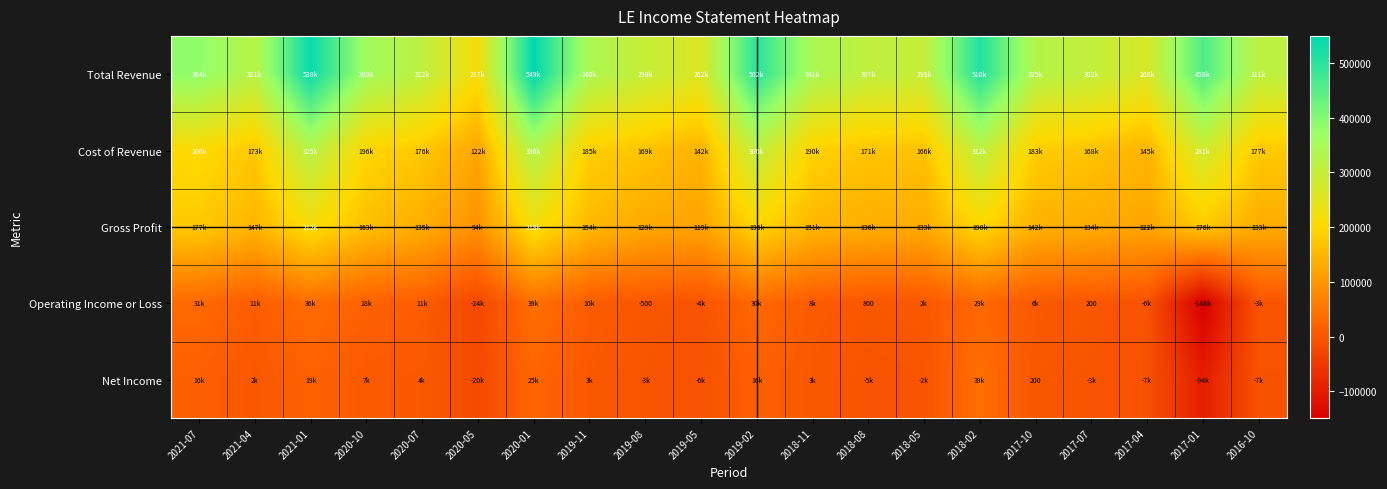

At which label is Operating Income or Loss closest to -54350?

2020-05